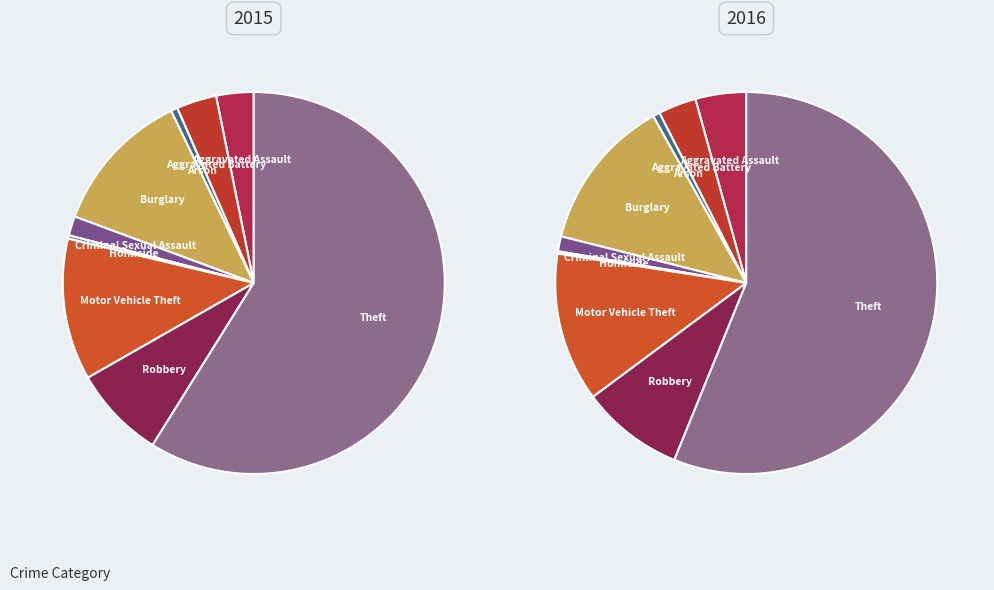

How many slices are in this pie chart?

9